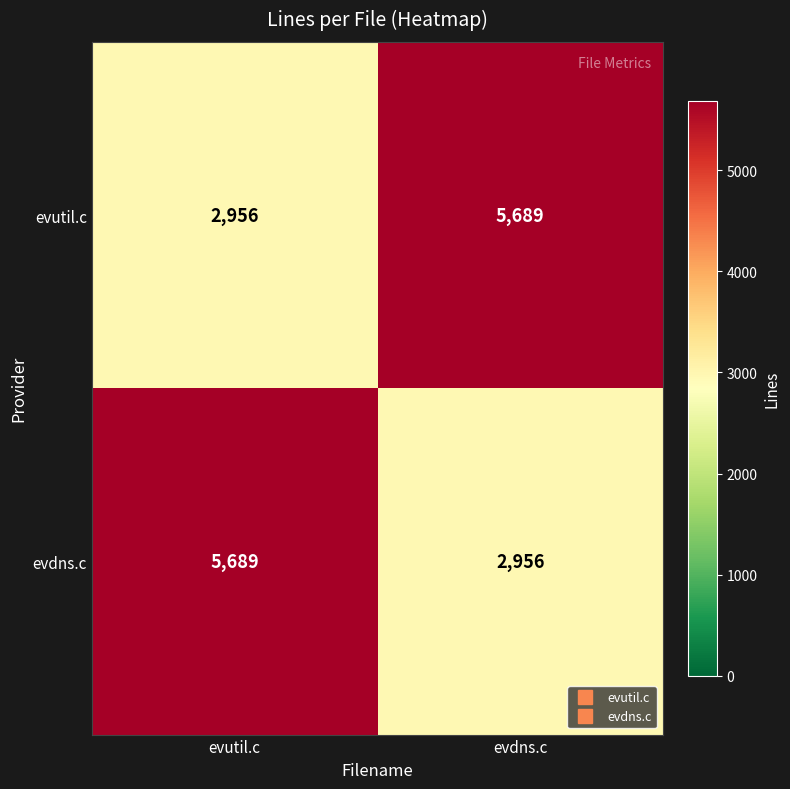

How many data points in evdns.c are less than 5689?

1